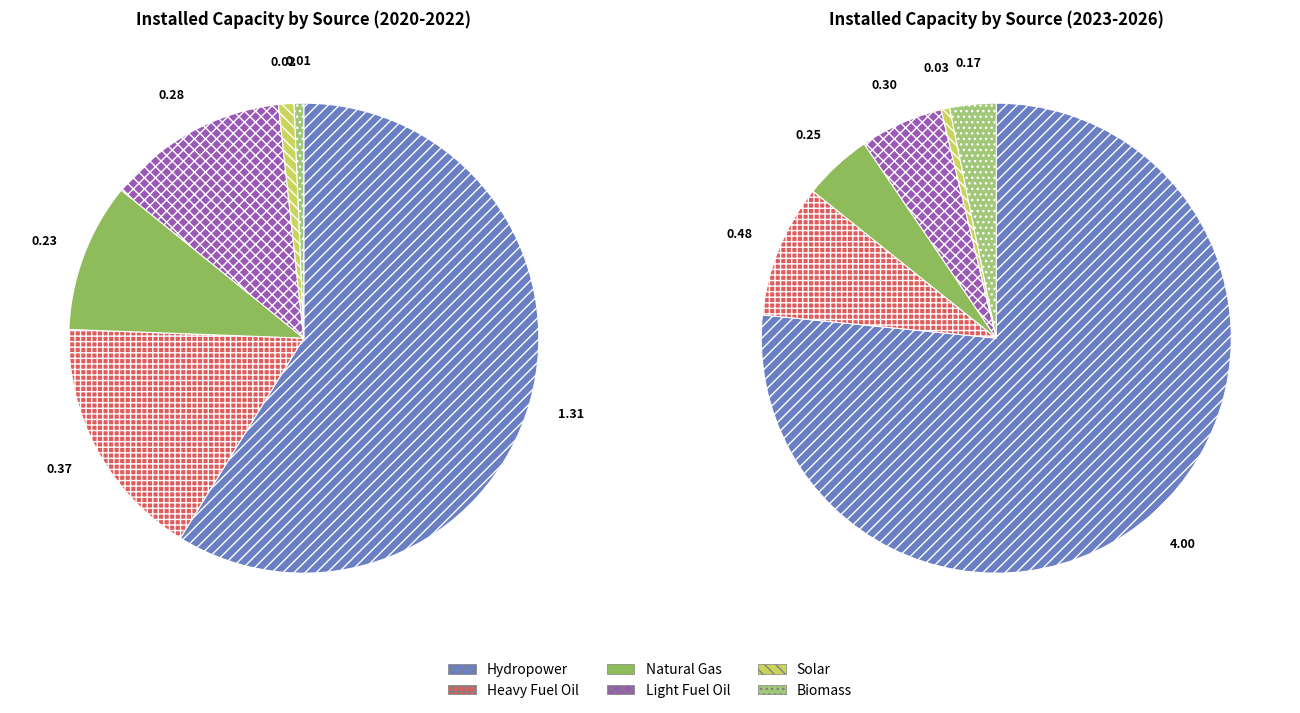

Which series has the largest range (max minus min)?

Hydropower